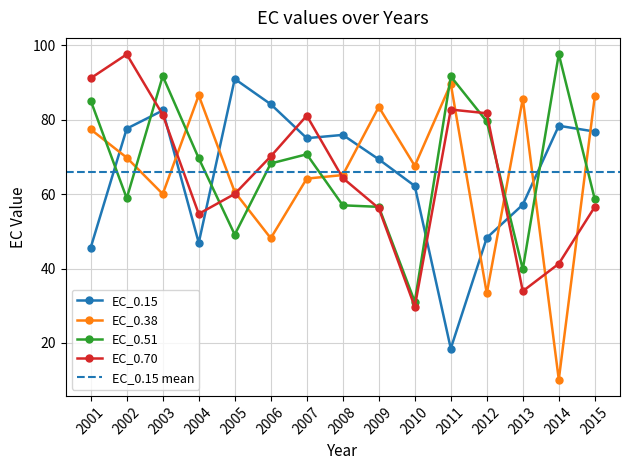

Reading left to right, extract all data points from this chart.

EC_0.15: 45.6	77.6	82.5	46.9	90.9	84.1	75.0	75.9	69.3	62.2	18.5	48.2	57.1	78.4	76.8
EC_0.38: 77.4	69.8	60.0	86.5	60.6	48.1	64.2	65.1	83.4	67.6	89.6	33.3	85.6	10.1	86.2
EC_0.51: 85.1	58.9	91.7	69.6	49.1	68.2	70.7	57.0	56.6	31.1	91.6	79.5	39.8	97.6	58.6
EC_0.70: 91.1	97.6	81.3	54.7	60.0	70.1	81.1	64.3	56.2	29.7	82.7	81.7	33.9	41.3	56.6